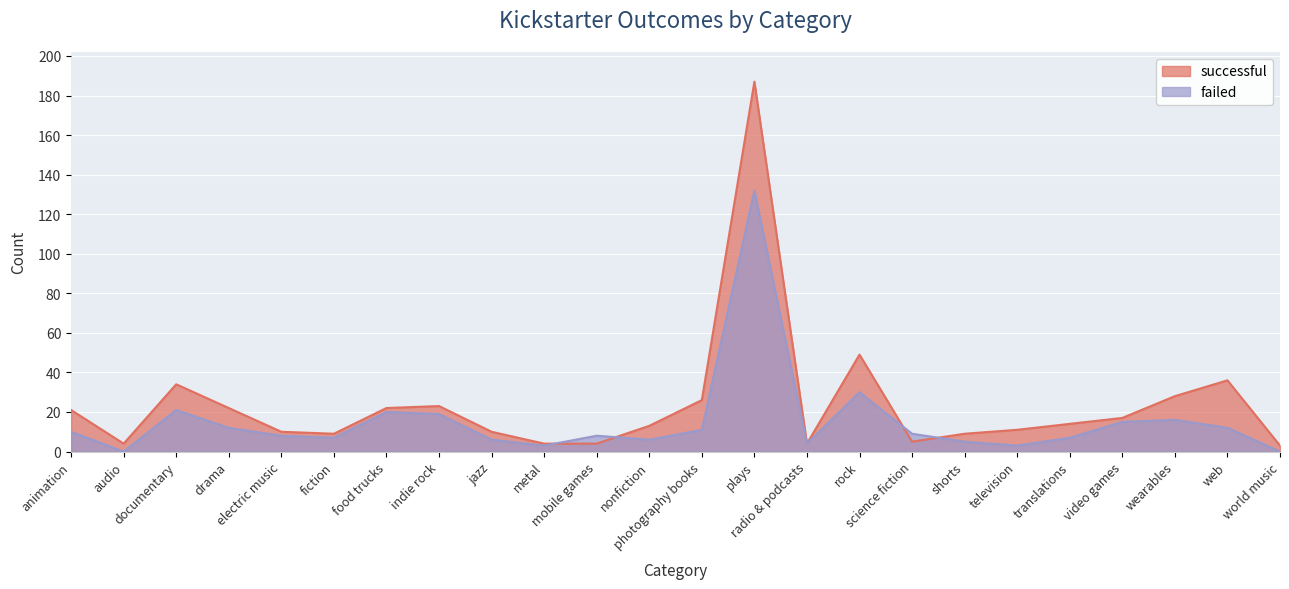

How many lines are shown in the chart?

2